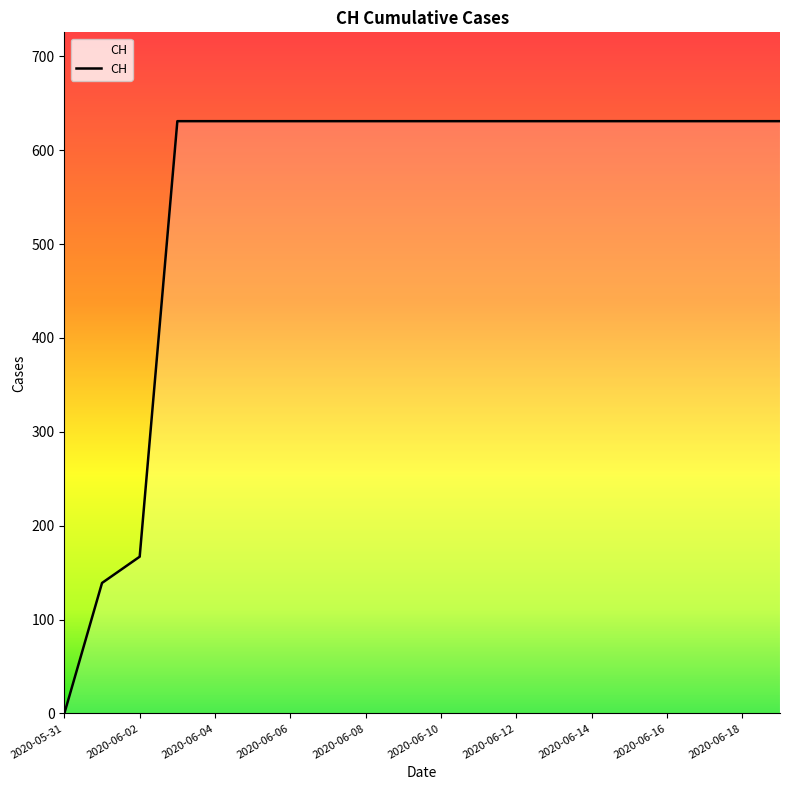

Does the chart have visible grid lines?

No